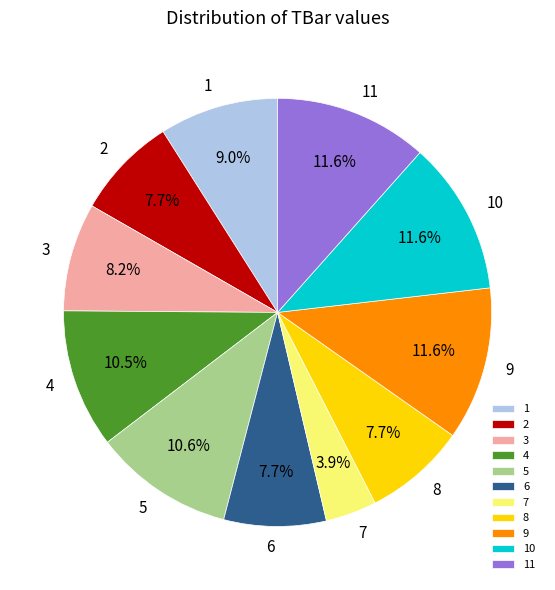

Is there any slice that represents more than half of the pie?

No